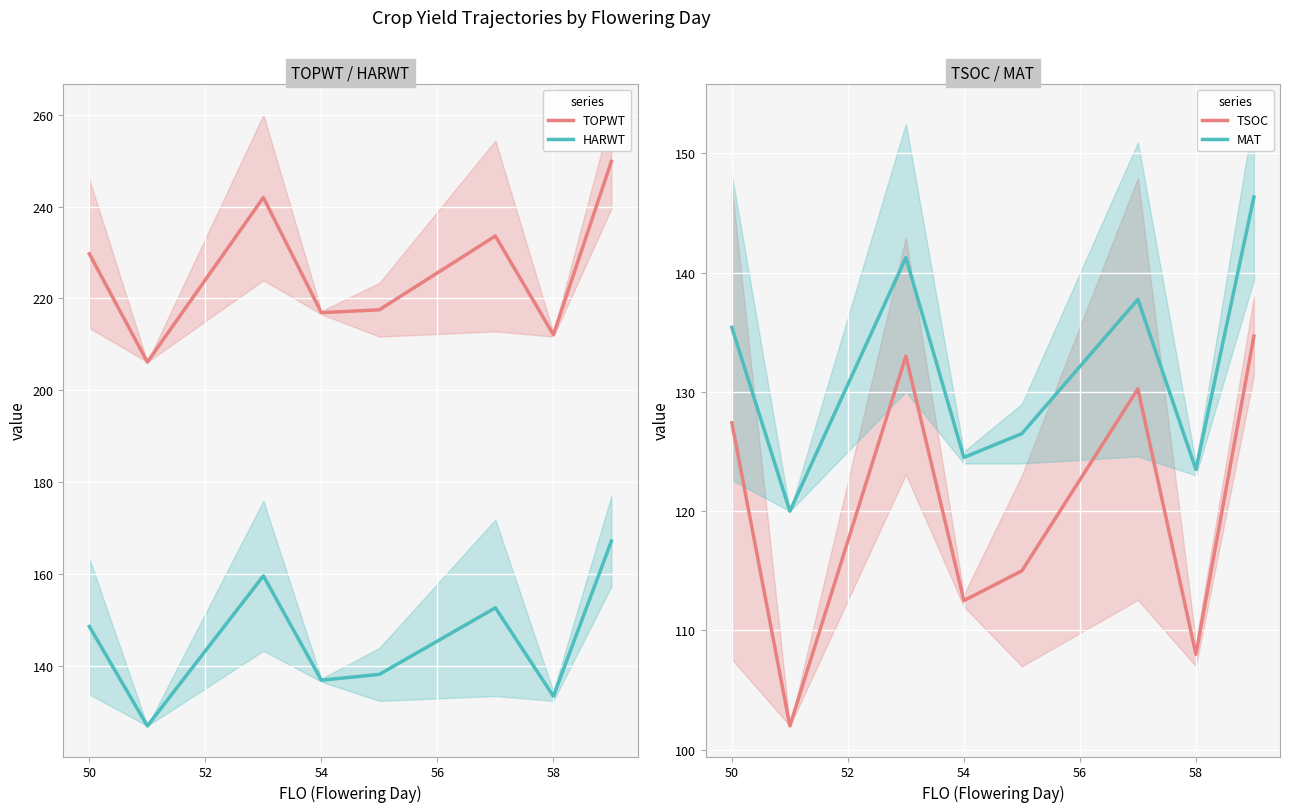

True or false: TSOC and HARWT intersect in this chart.

False